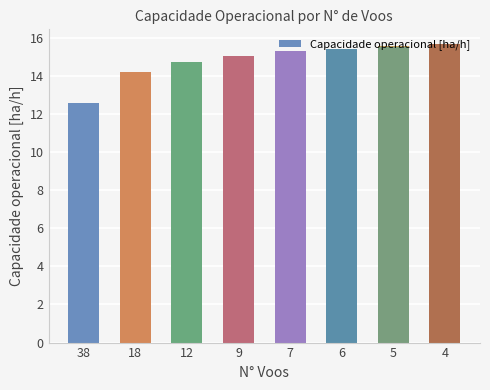

How many distinct data groups are displayed?

1